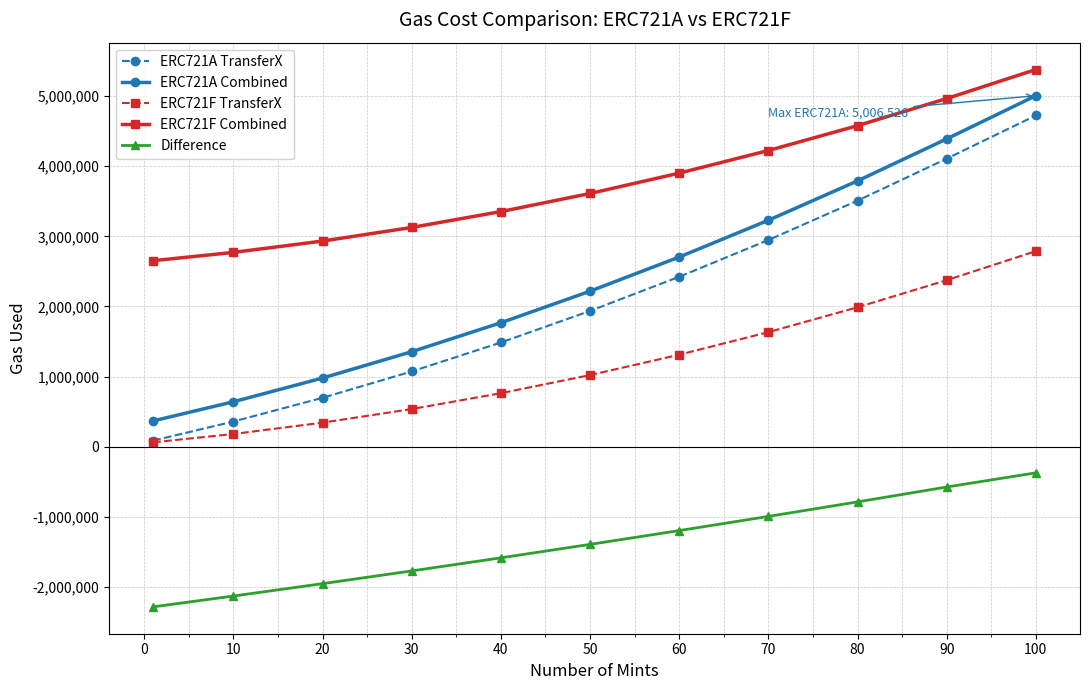

True or false: ERC721A TransferX and Difference intersect in this chart.

False